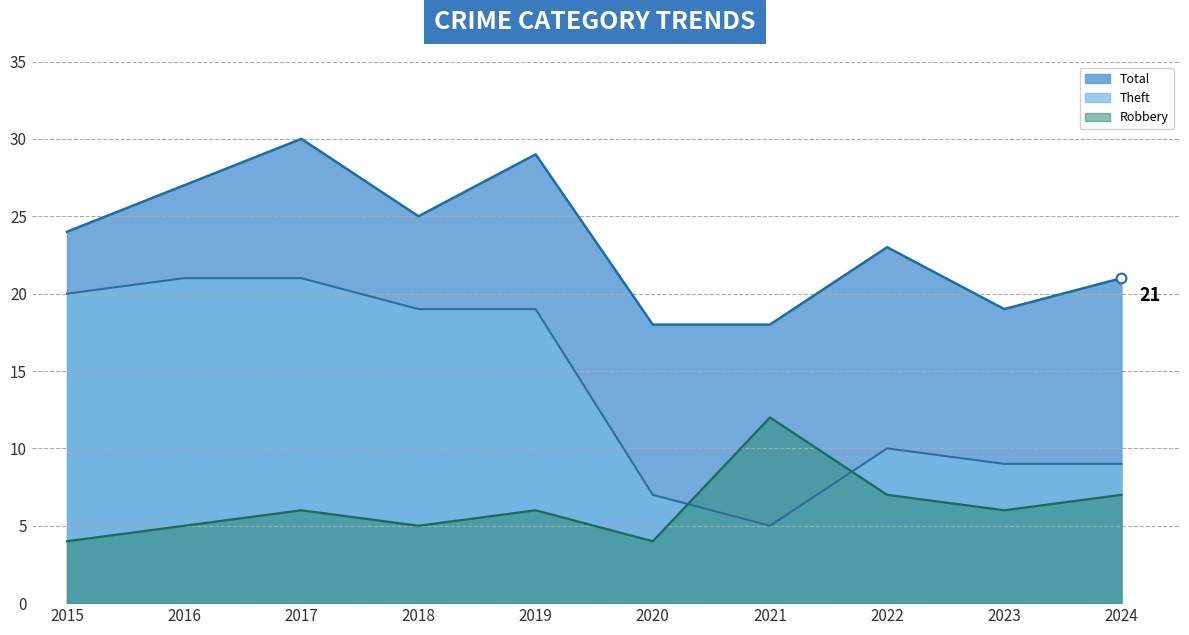

Which series has the widest spread of values?

Theft